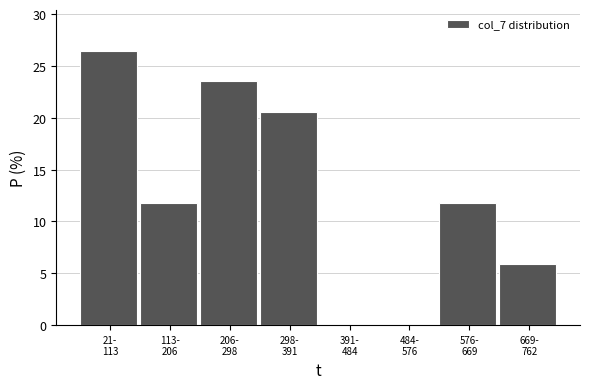

What is the maximum value shown in the chart?

26.5